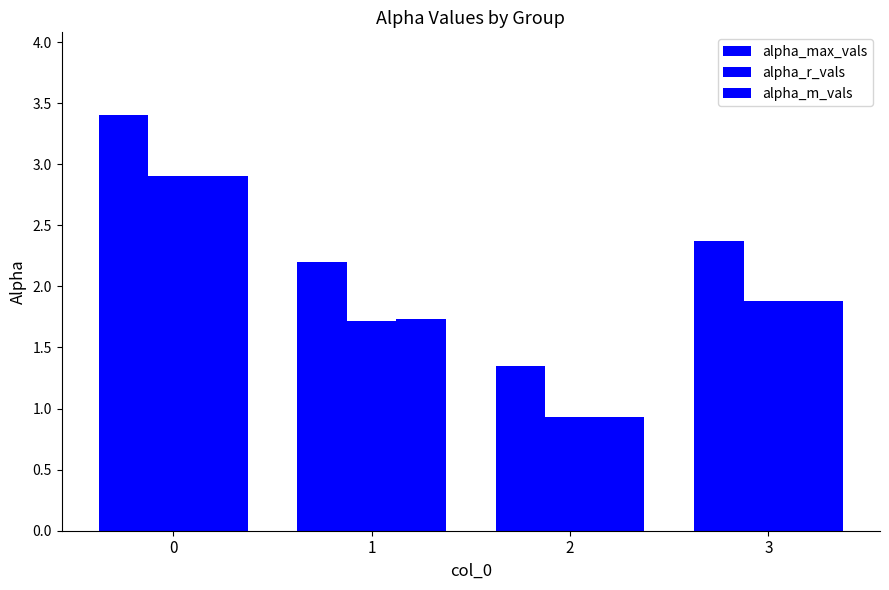

At how many categories does at least one series exceed 2?

3